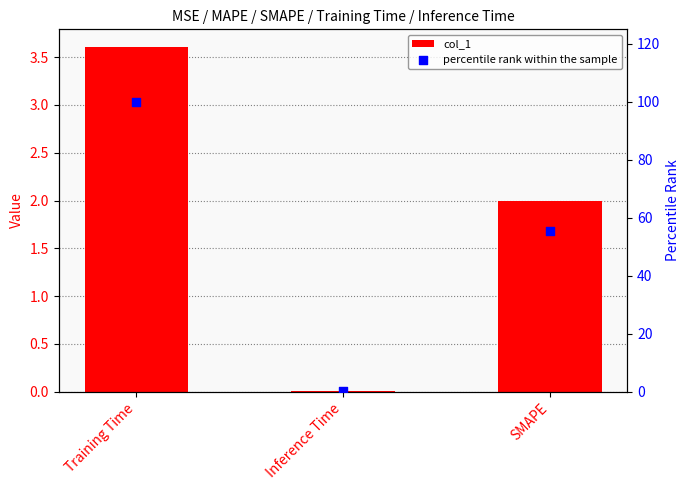

Which series reaches the minimum Y coordinate?

col_1